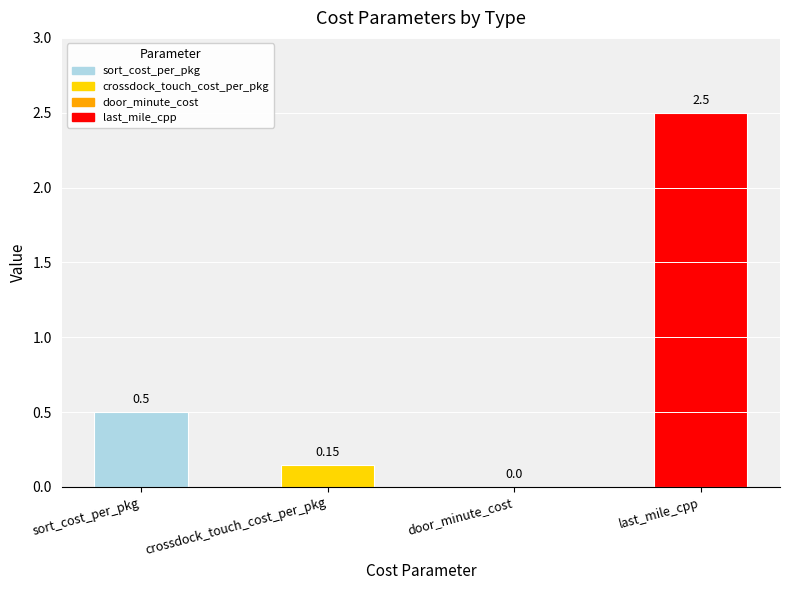

At which label is the value closest to 1?

sort_cost_per_pkg